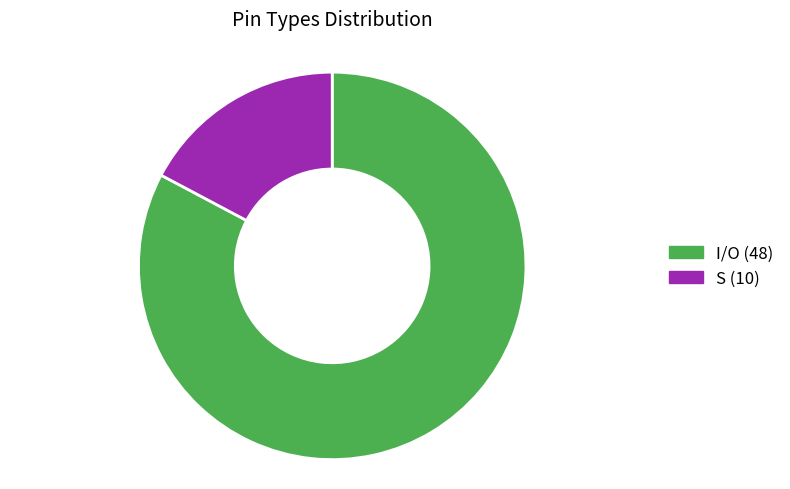

Approximately how many times larger is the value at I/O compared to S?

4.8